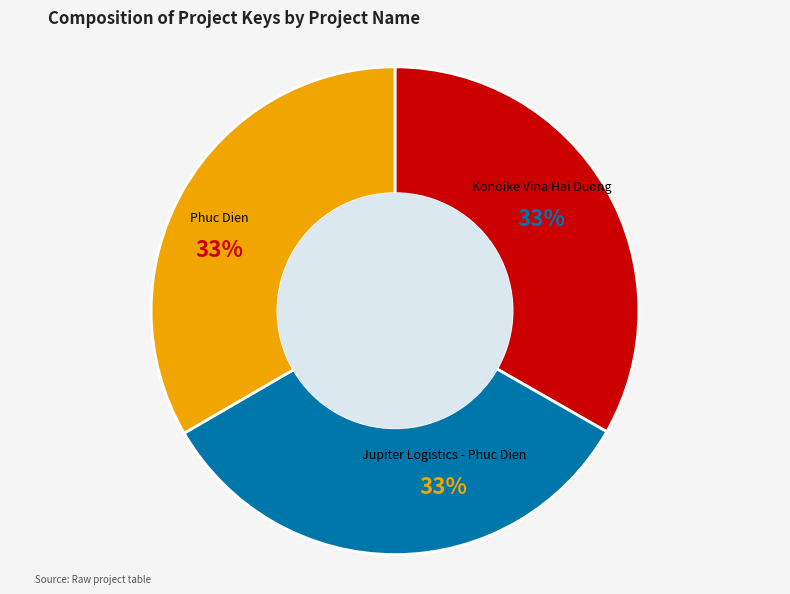

Approximately how many times larger is the value at Jupiter Logistics - Phuc Dien compared to Phuc Dien?

1.0